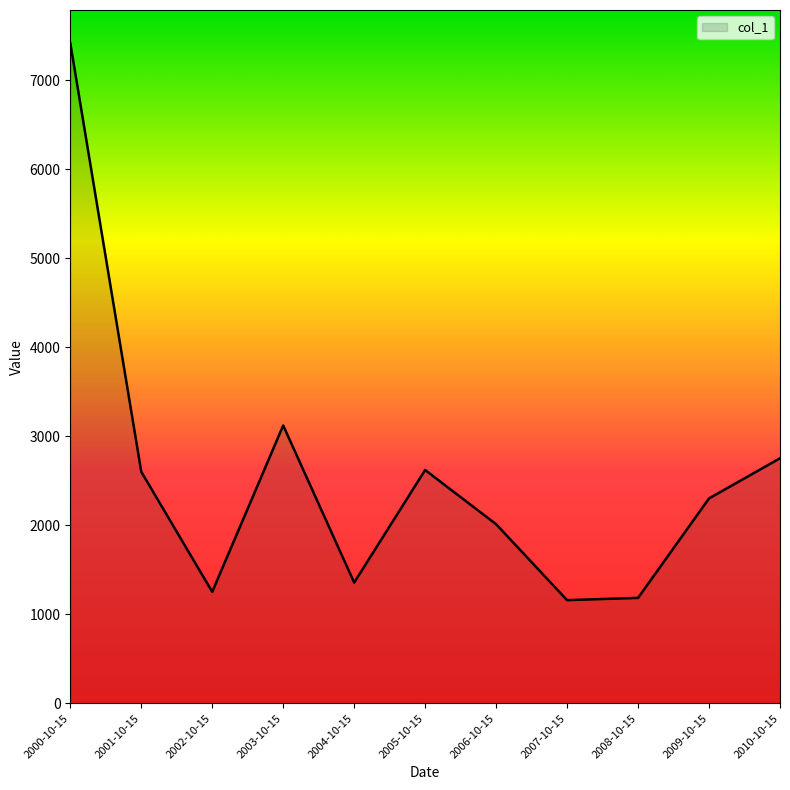

Is it true that the value at 2002-10-15 is 1252.8?

True